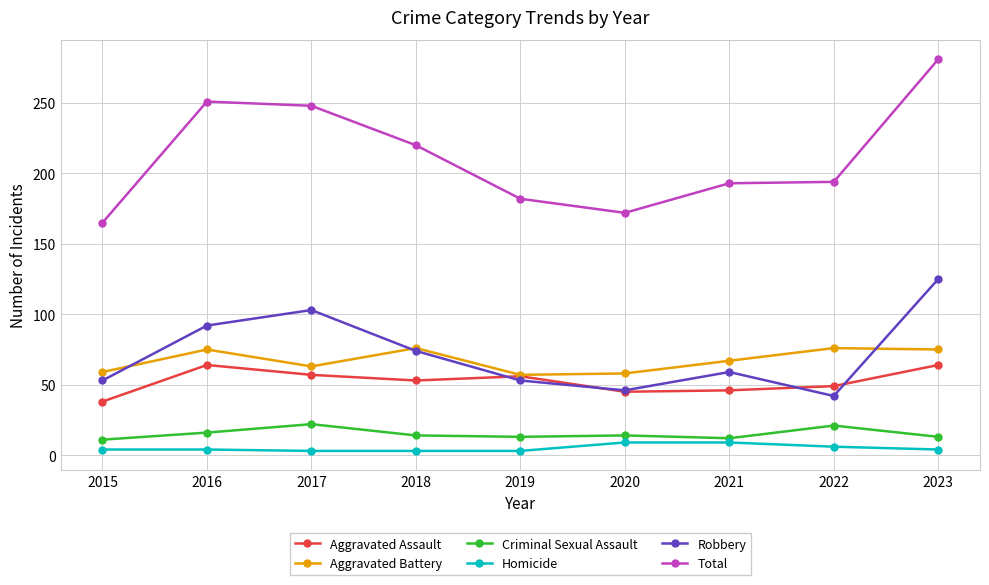

Which series has the widest spread of values?

Total